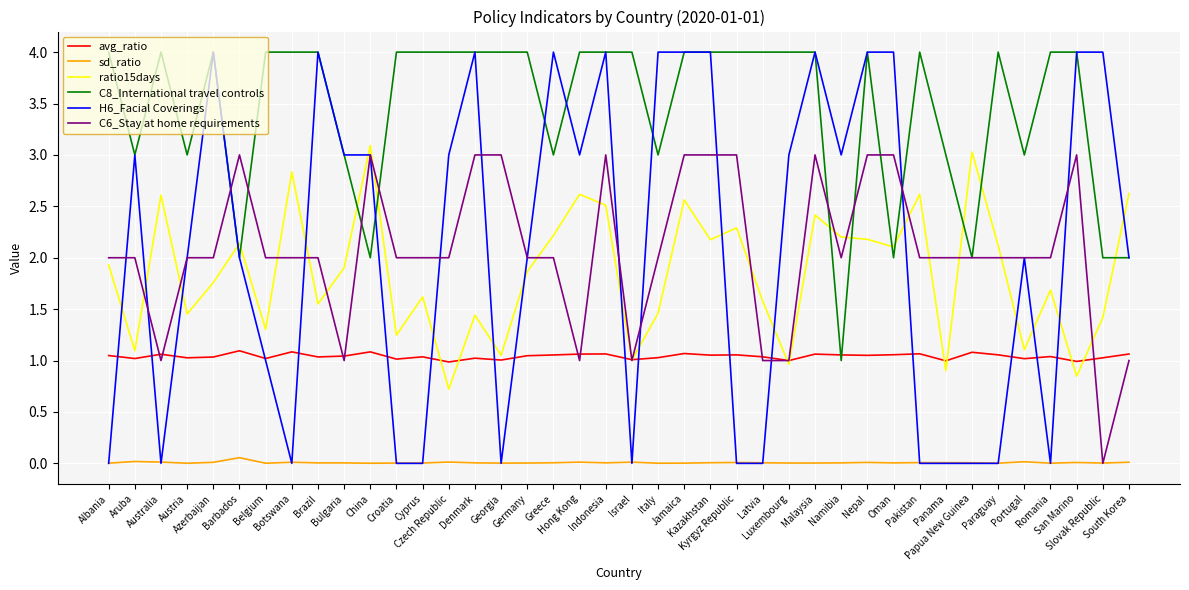

At how many categories does at least one series exceed 1?

40